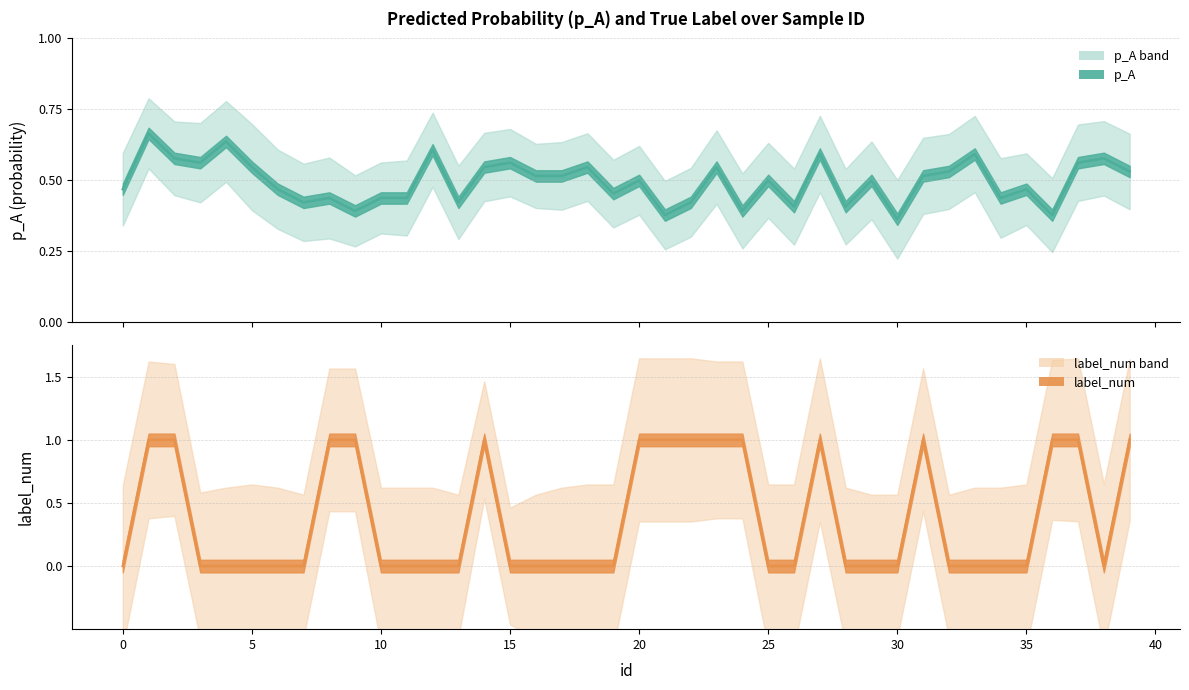

What are all the series names shown in the legend?

p_A line, label_num line